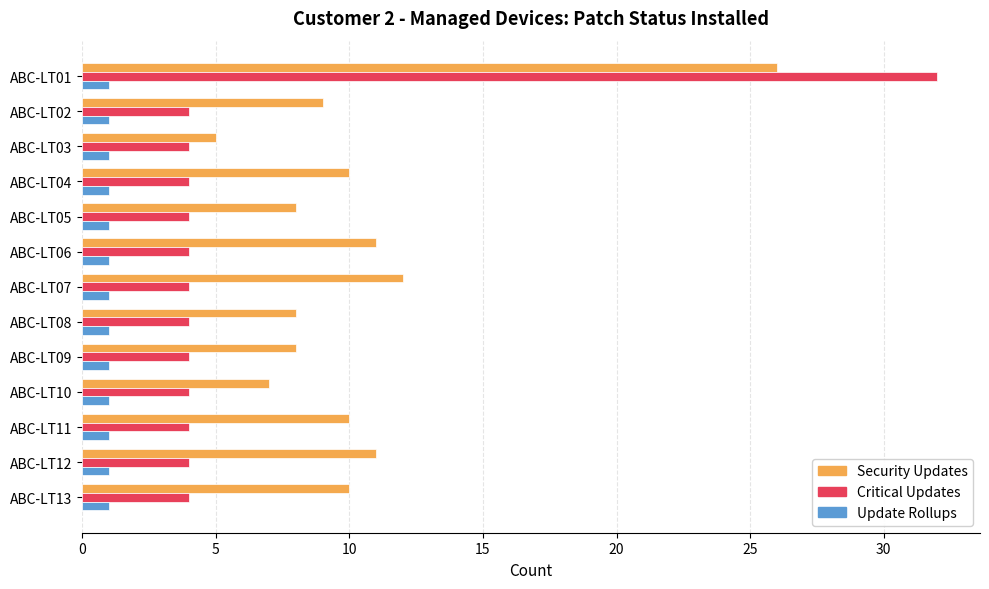

At which label does Security Updates reach its peak?

ABC-LT01